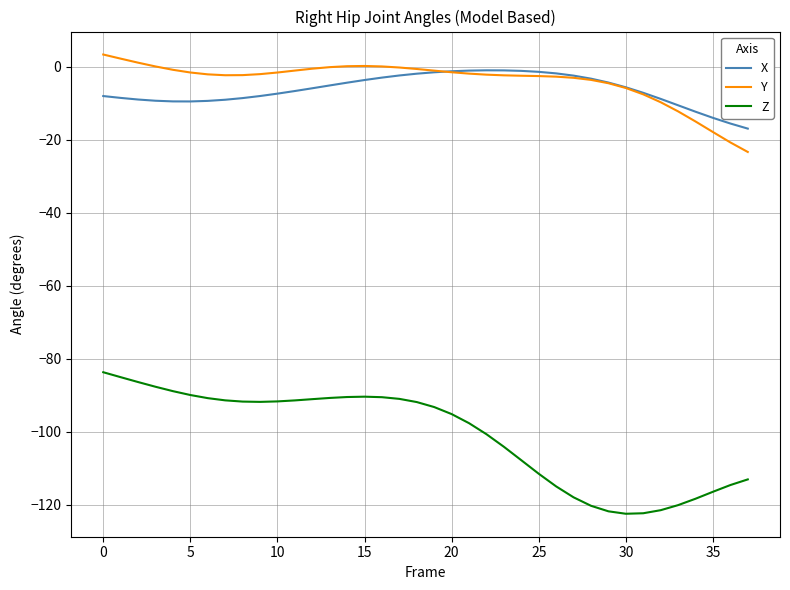

True or false: Z and Y intersect in this chart.

False